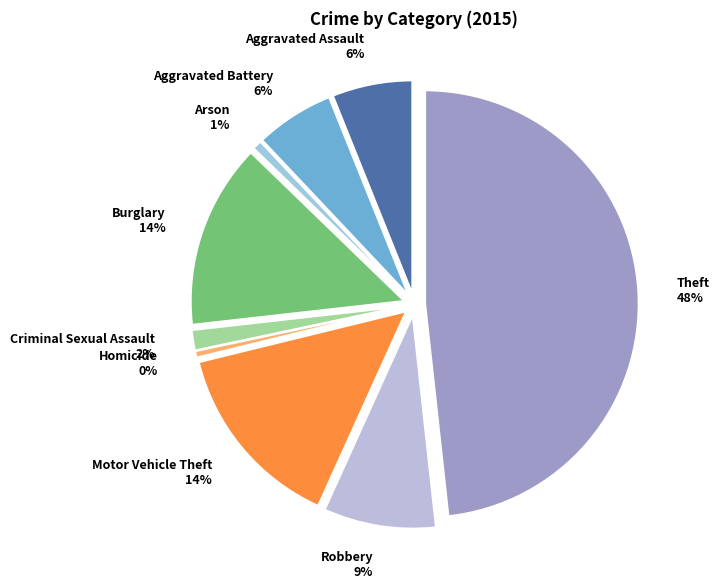

What percentage is NOT represented by Aggravated Assault?

93.9%